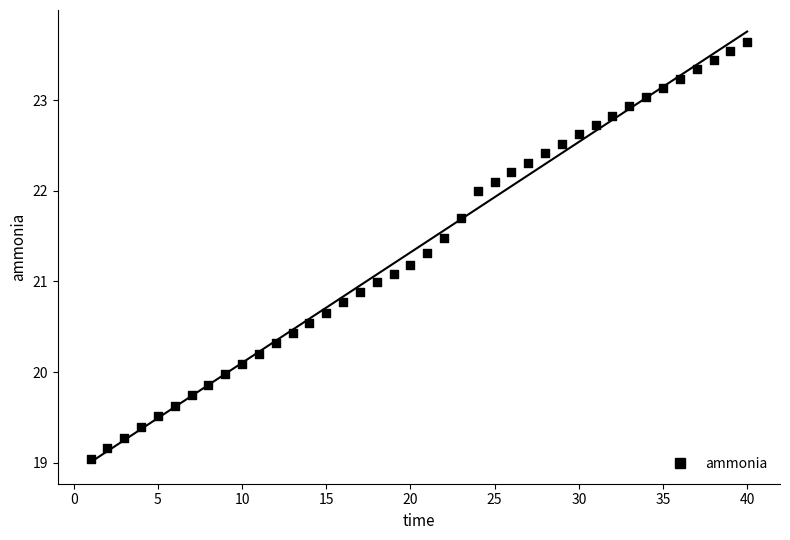

What is the range of Y values (max minus min)?

4.6